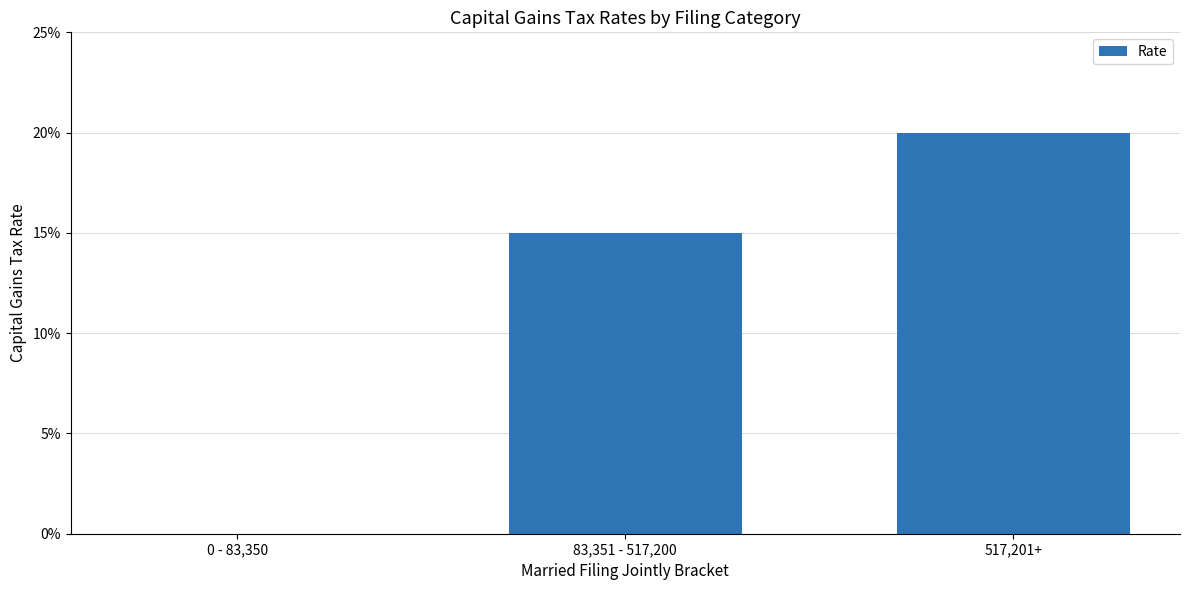

What is the average value?

0.1